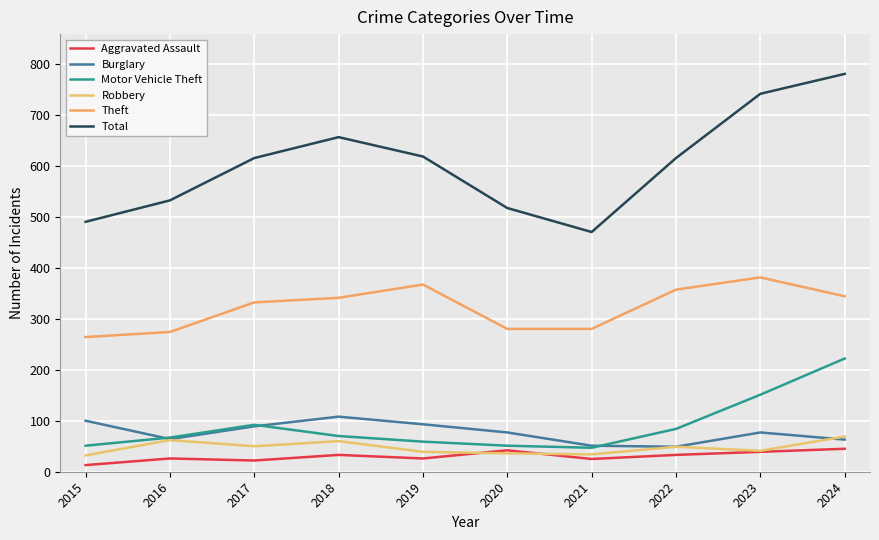

The value of Motor Vehicle Theft at 2023 is 54. True or false?

False